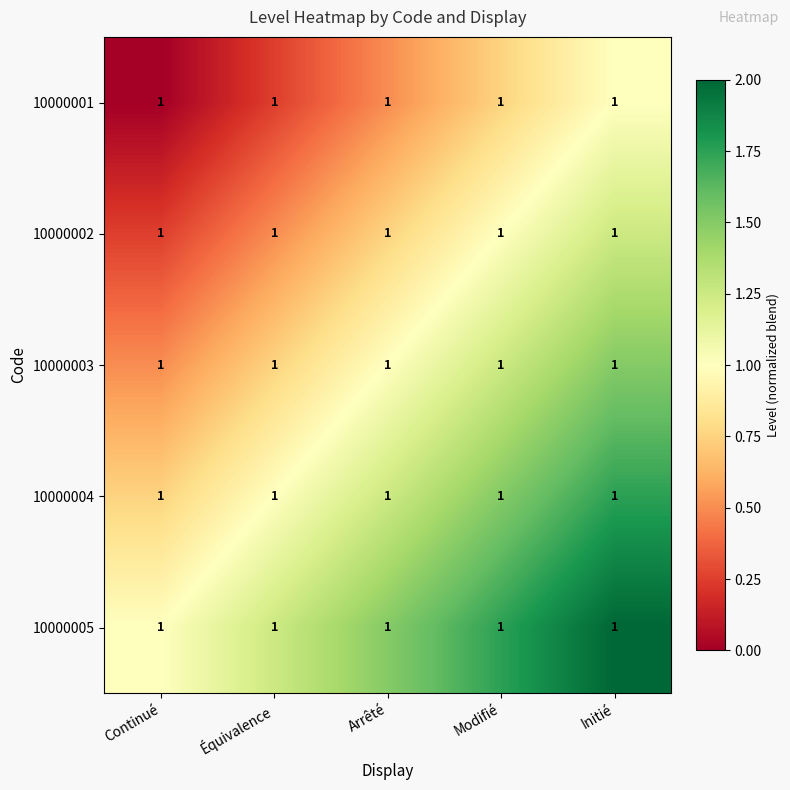

List the series in order of their overall mean, highest first.

10000005, 10000004, 10000003, 10000002, 10000001